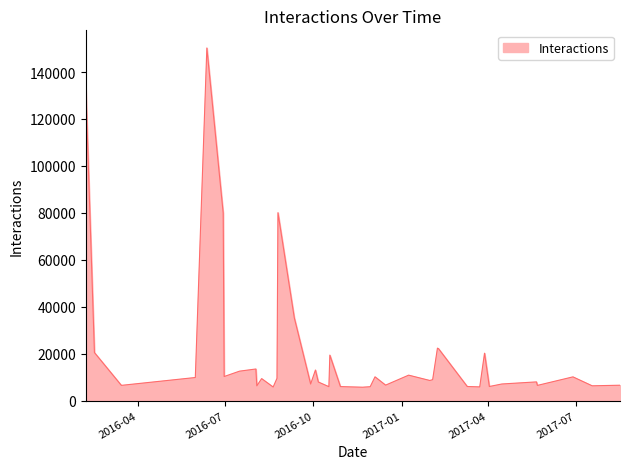

Does the chart have visible grid lines?

No